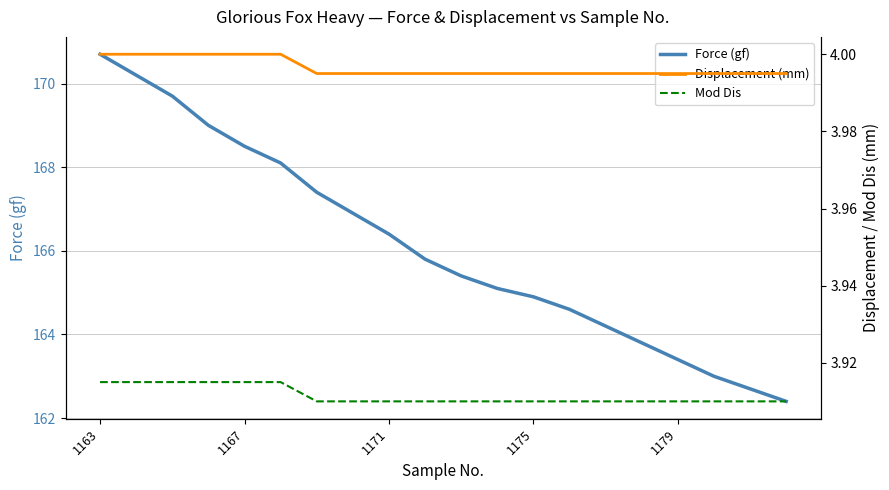

How many series are shown in this chart?

3